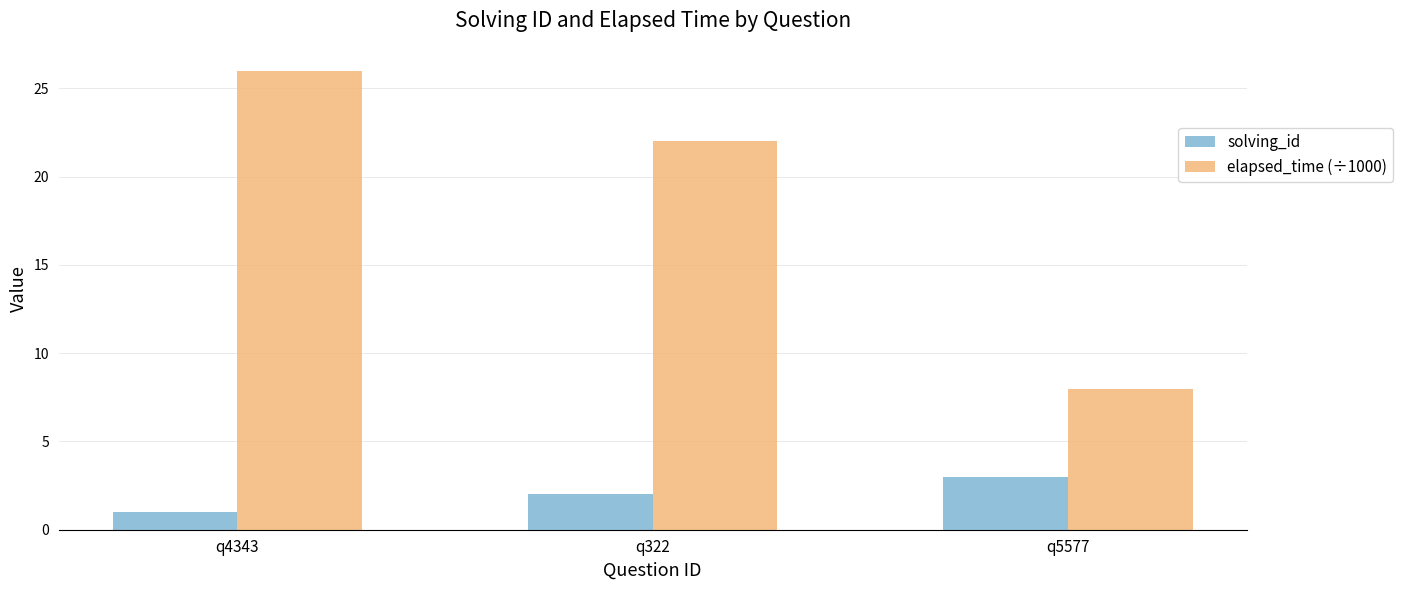

Is the value of solving_id at q322 greater than the value of elapsed_time (÷1000) at q322?

No